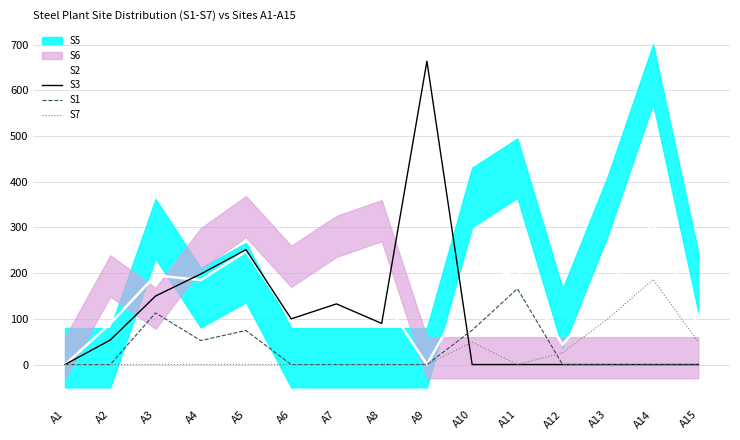

How many lines are shown in the chart?

4